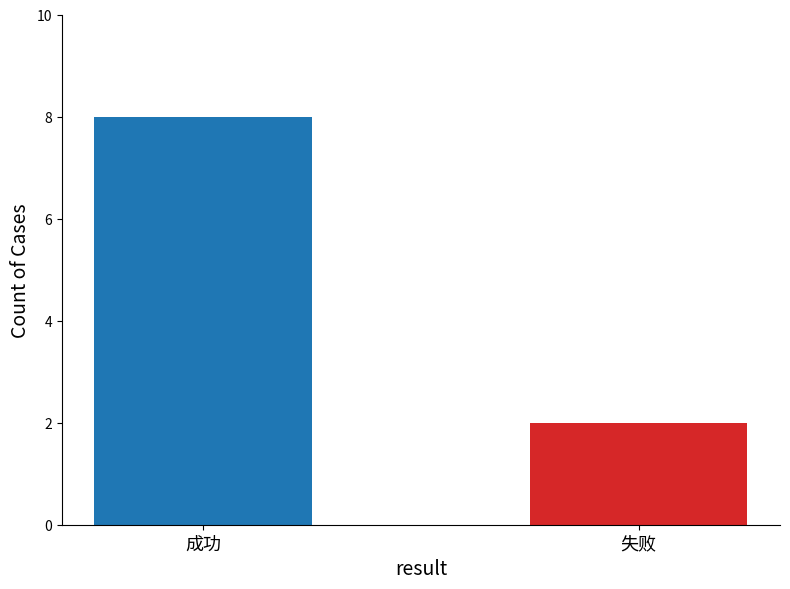

Reading left to right, transcribe all the data shown in this chart.

8	2